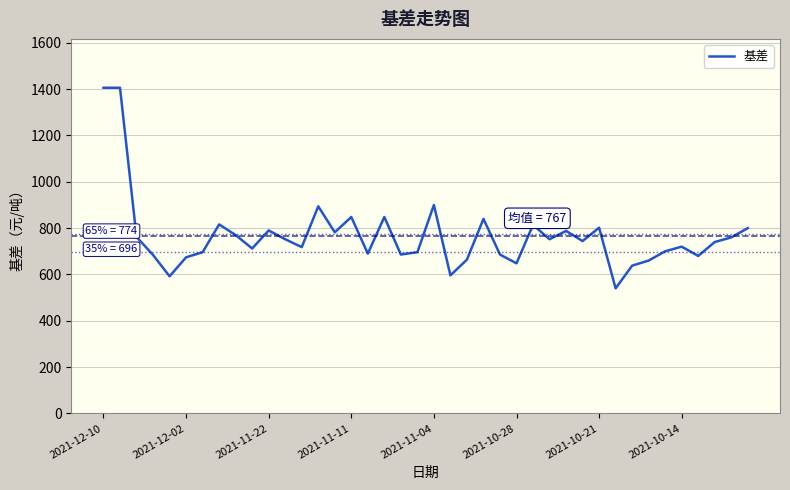

What is the difference between the maximum and minimum values?

866